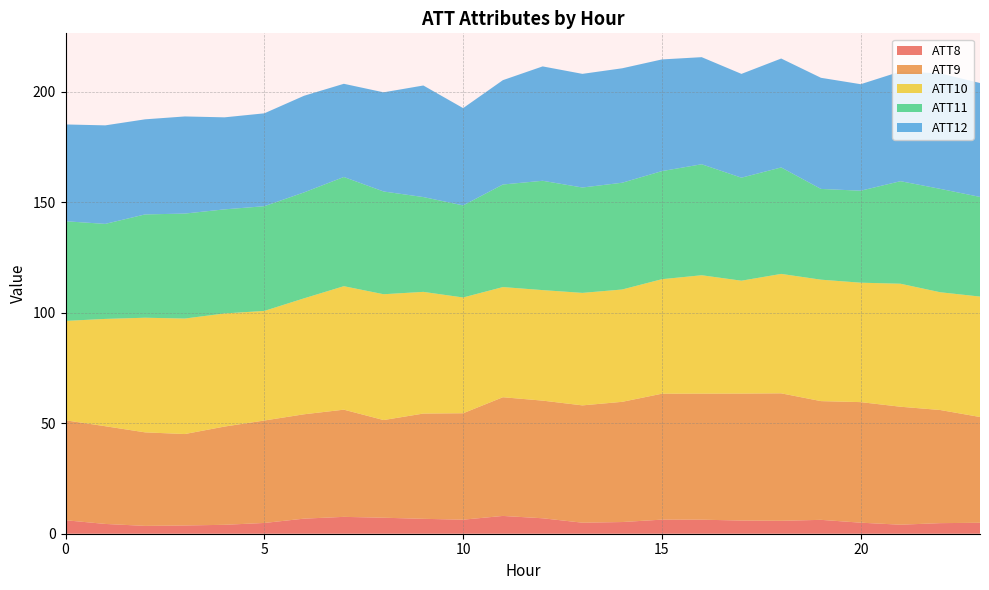

What is the highest value of the ATT8 series?

8.1